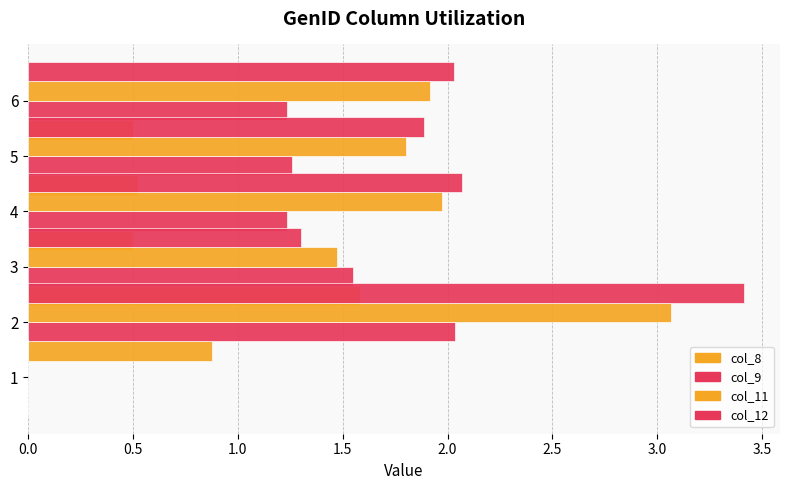

Is it true that col_9 equals 0.9 at 1?

False